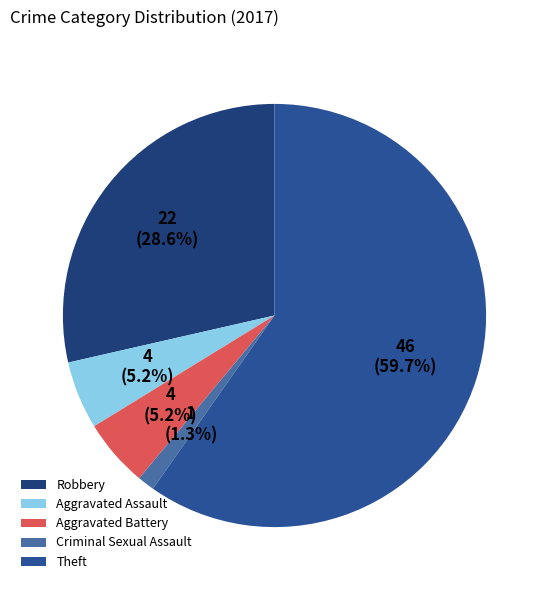

What is the smallest slice in the pie chart?

Criminal Sexual Assault